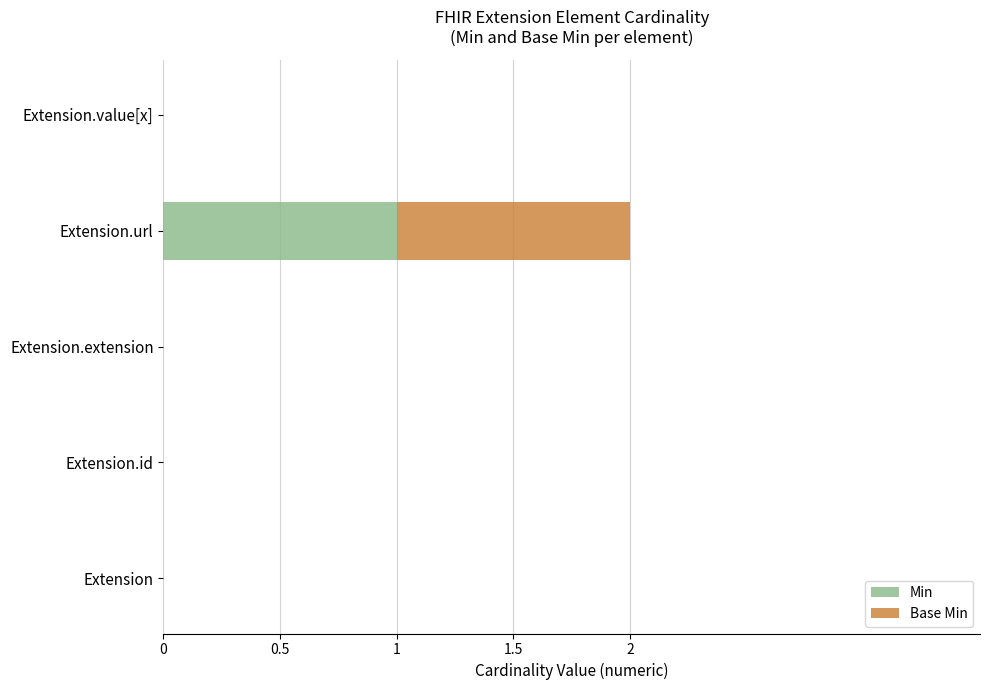

At which label does Min reach its peak?

Extension.url